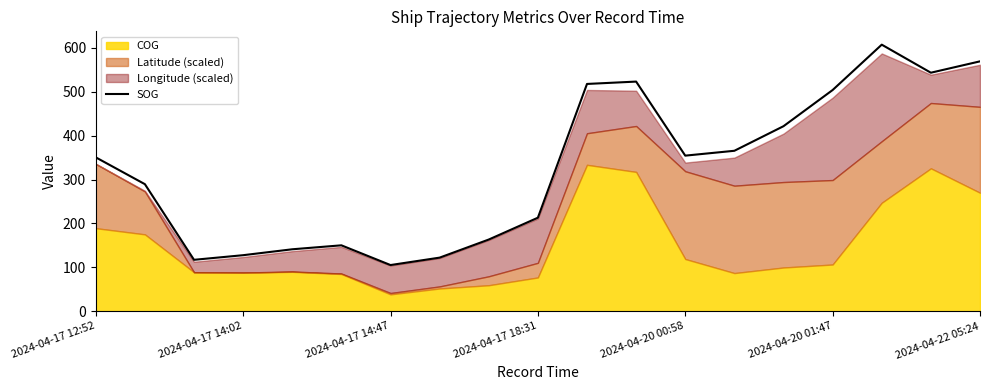

Is it true that the value at 7 is 181.9?

False